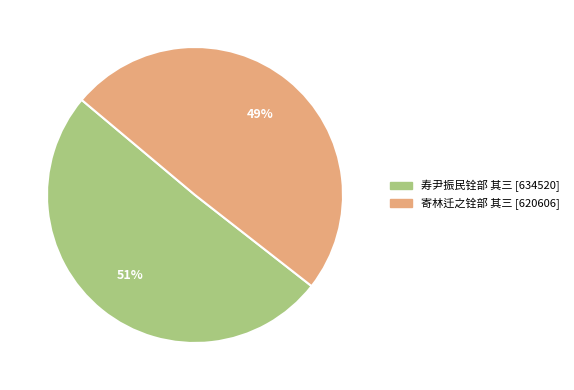

Does 寄林迁之铨部 其三 account for over 50% of the chart?

No